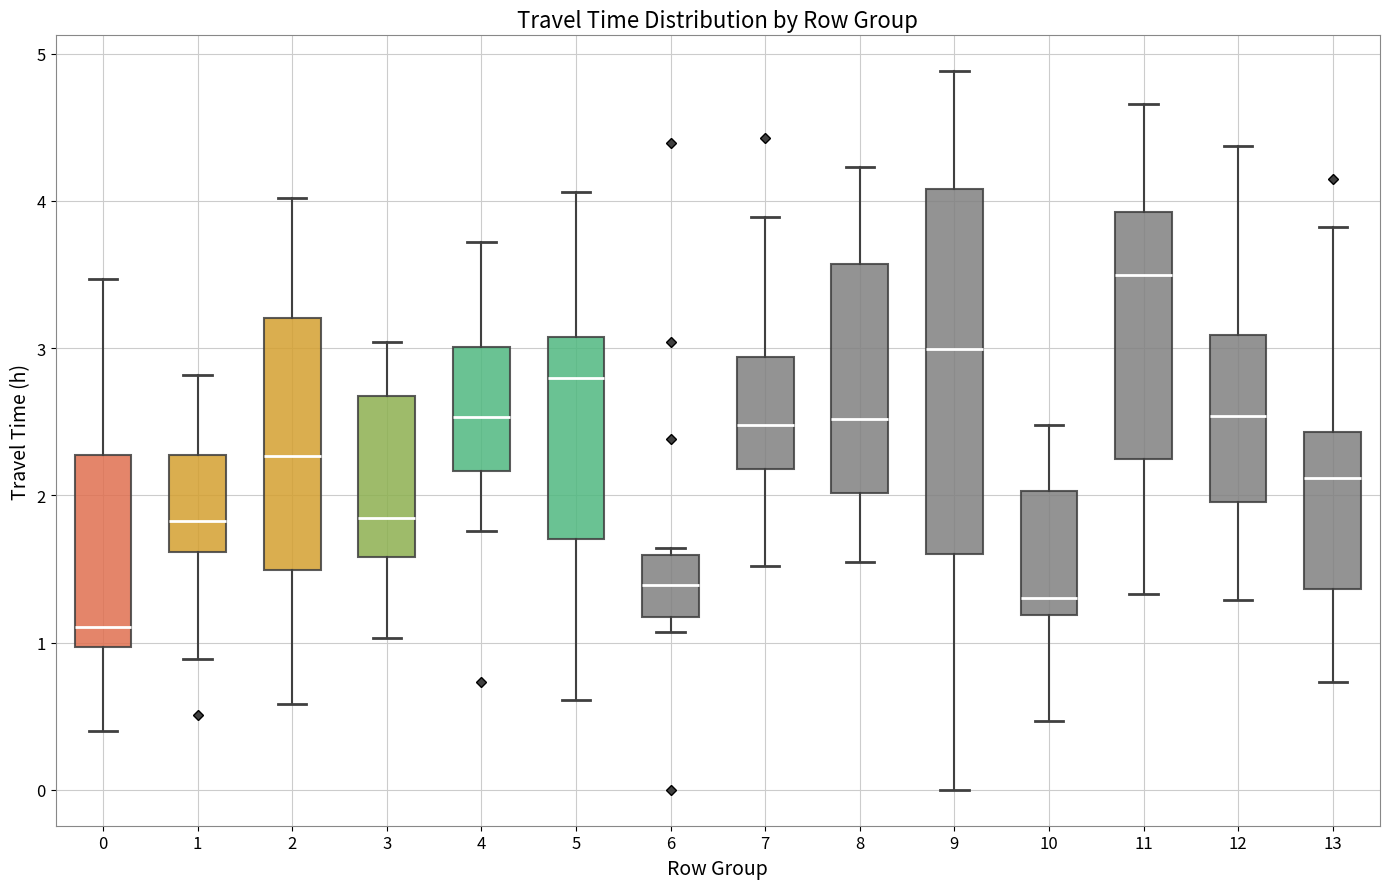

Reading left to right, transcribe this box plot: for each box, give where its median line is, the range the box spans, and where its two whiskers end, as read against the y-axis. The values are not printed on the chart, so give them approximately, as read against the axis.

0: median 1.1, box 1.0 to 2.3, whiskers 0.4 to 3.5
1: median 1.8, box 1.6 to 2.3, whiskers 0.9 to 2.8
2: median 2.3, box 1.5 to 3.2, whiskers 0.6 to 4.0
3: median 1.8, box 1.6 to 2.7, whiskers 1.0 to 3.0
4: median 2.5, box 2.2 to 3.0, whiskers 1.8 to 3.7
5: median 2.8, box 1.7 to 3.1, whiskers 0.6 to 4.1
6: median 1.4, box 1.2 to 1.6, whiskers 1.1 to 1.6 (just above the box's upper edge)
7: median 2.5, box 2.2 to 2.9, whiskers 1.5 to 3.9
8: median 2.5, box 2.0 to 3.6, whiskers 1.6 to 4.2
9: median 3.0, box 1.6 to 4.1, whiskers 0.0 to 4.9
10: median 1.3, box 1.2 to 2.0, whiskers 0.5 to 2.5
11: median 3.5, box 2.2 to 3.9, whiskers 1.3 to 4.7
12: median 2.5, box 2.0 to 3.1, whiskers 1.3 to 4.4
13: median 2.1, box 1.4 to 2.4, whiskers 0.7 to 3.8